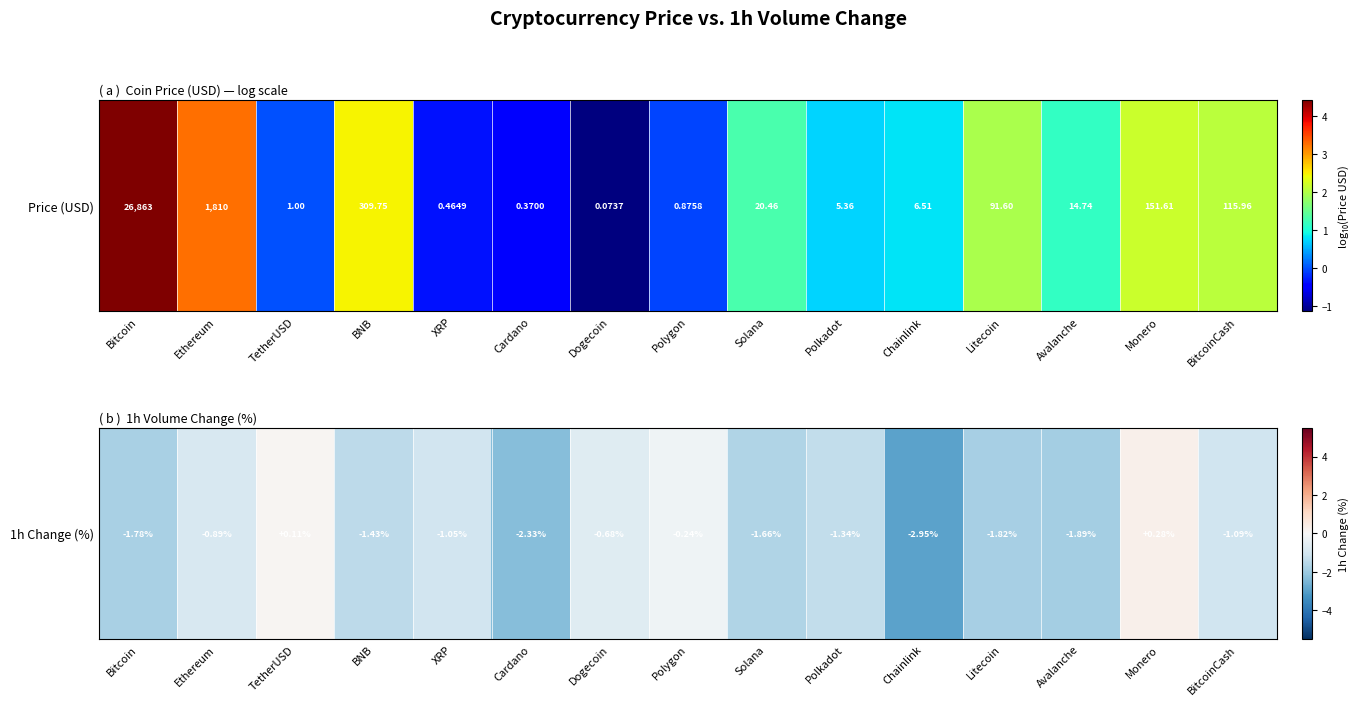

Reading left to right, extract all data points from this chart.

Bitcoin=-1.8	Ethereum=-0.9	TetherUSD=0.1	BNB=-1.4	XRP=-1.1	Cardano=-2.3	Dogecoin=-0.7	Polygon=-0.2	Solana=-1.7	Polkadot=-1.3	Chainlink=-3.0	Litecoin=-1.8	Avalanche=-1.9	Monero=0.3	BitcoinCash=-1.1